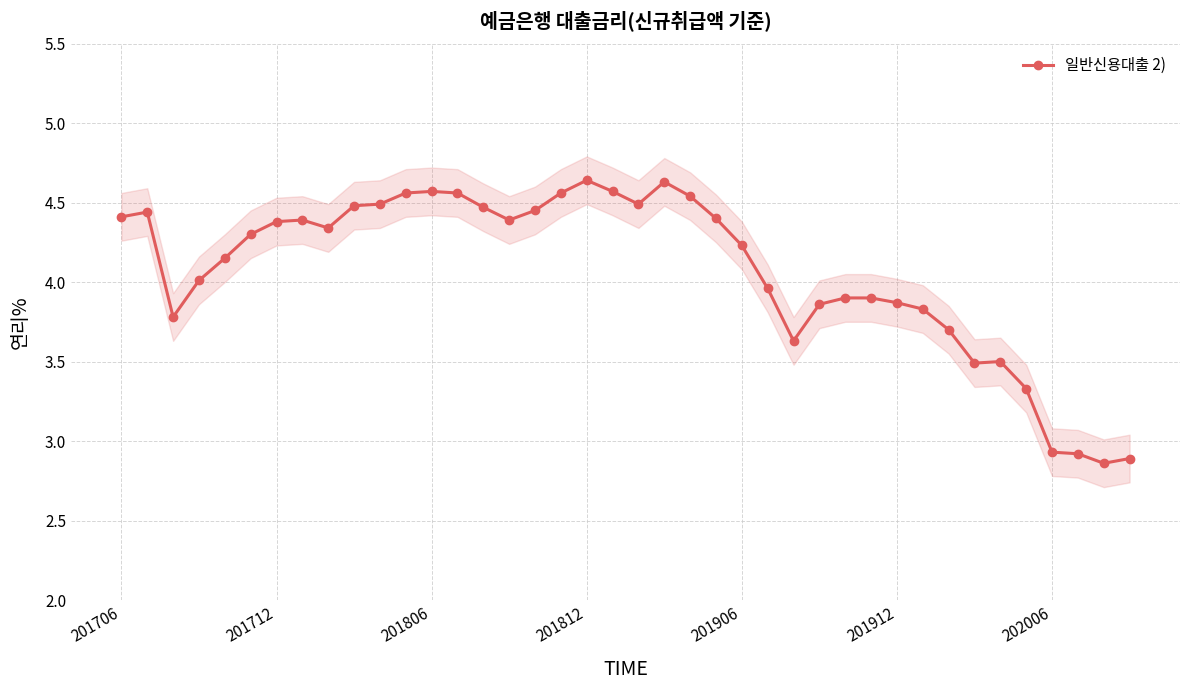

Approximately how many times larger is the value at 16 compared to 33?

1.3